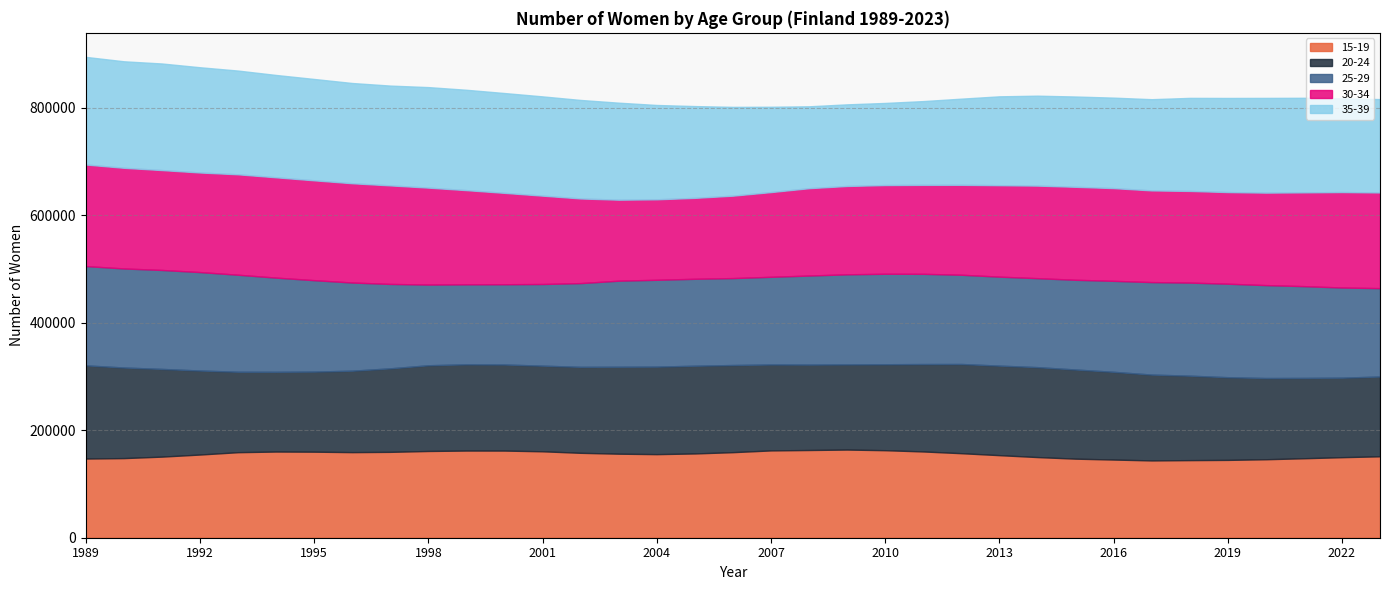

How many interior local valleys does the naisten_lkm_15_19 series have?

3